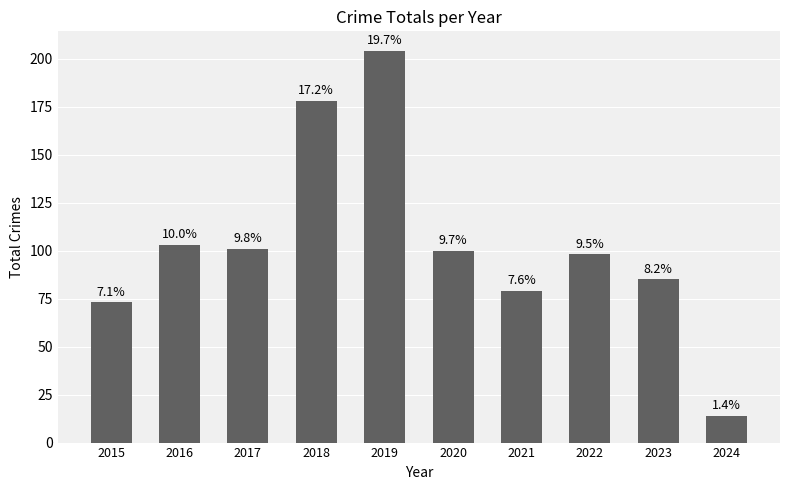

Reading right to left, list all the values displayed in this chart.

2024=14	2023=85	2022=98	2021=79	2020=100	2019=204	2018=178	2017=101	2016=103	2015=73